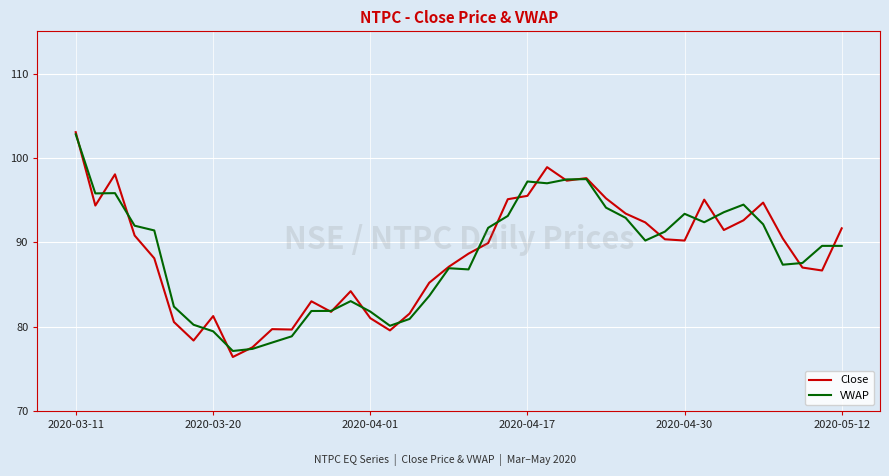

What is the smallest value displayed?

76.4